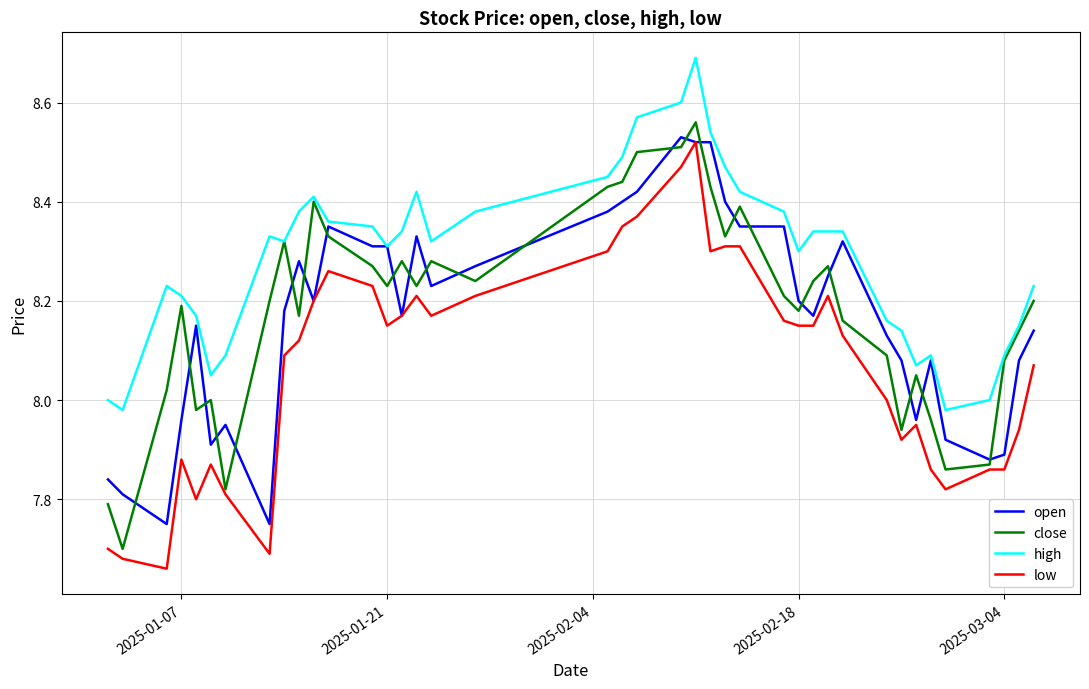

Which series has the largest total across all categories?

high